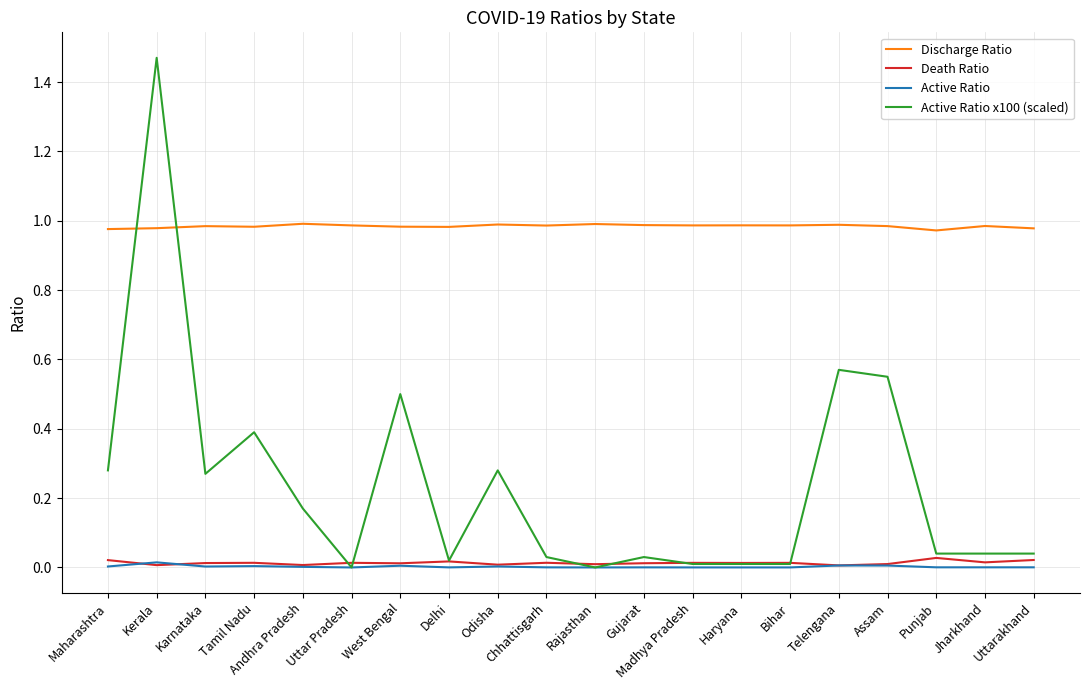

Does the chart display data point markers on the line(s)?

No